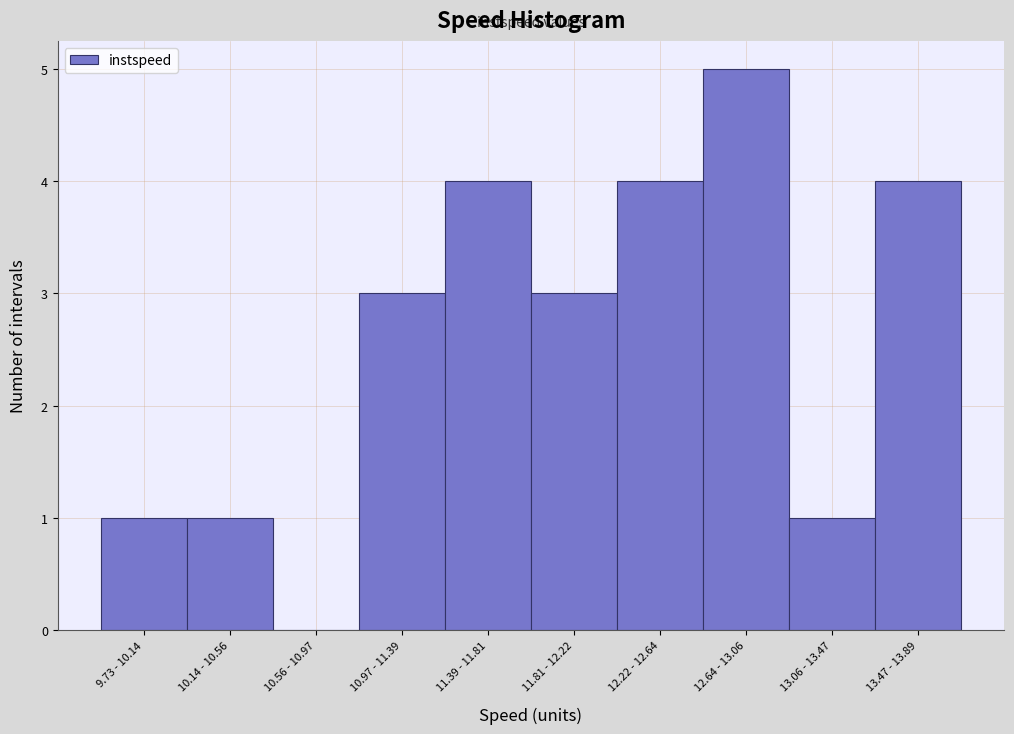

Reading left to right, extract all data points from this chart.

9.73 - 10.14=1	10.14 - 10.56=1	10.56 - 10.97=0	10.97 - 11.39=3	11.39 - 11.81=4	11.81 - 12.22=3	12.22 - 12.64=4	12.64 - 13.06=5	13.06 - 13.47=1	13.47 - 13.89=4